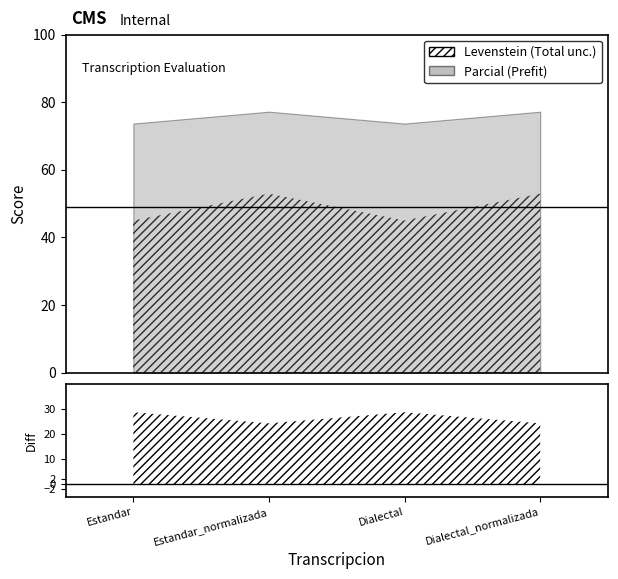

Where is the first local maximum for Levenstein?

Estandar_normalizada